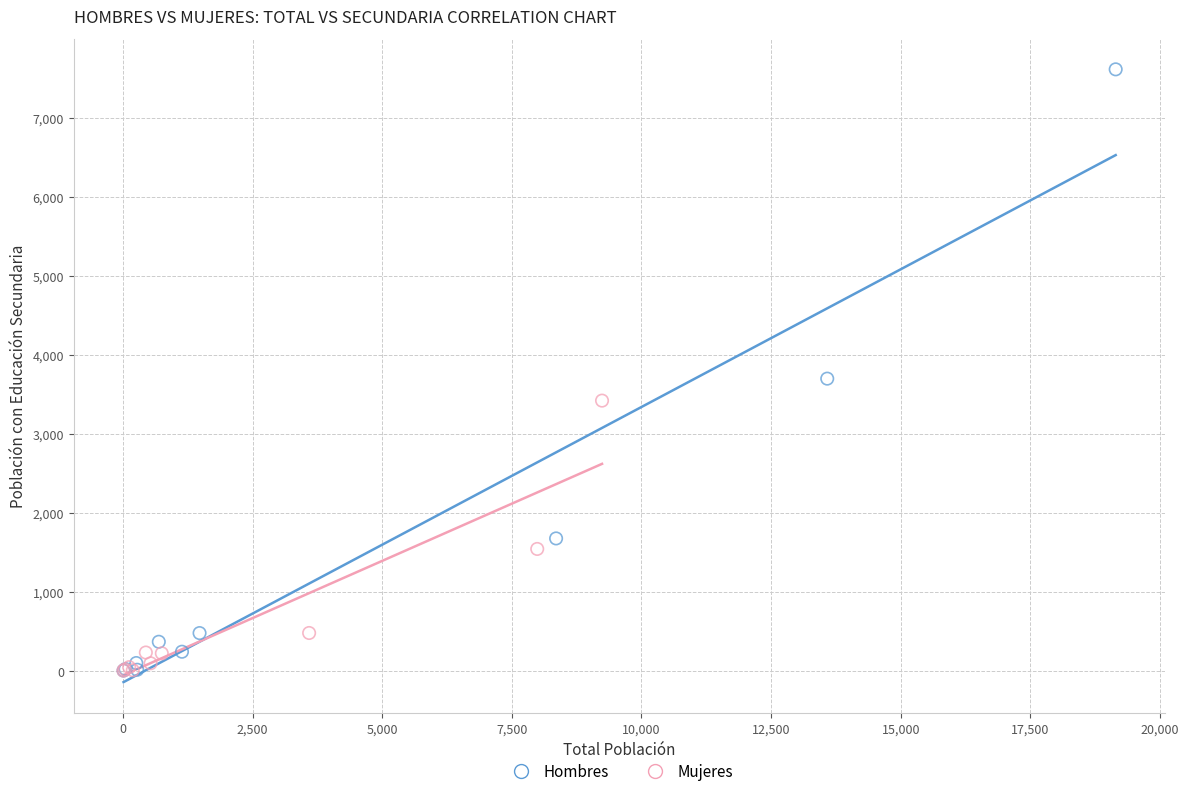

Which series contains the highest Y value?

Hombres